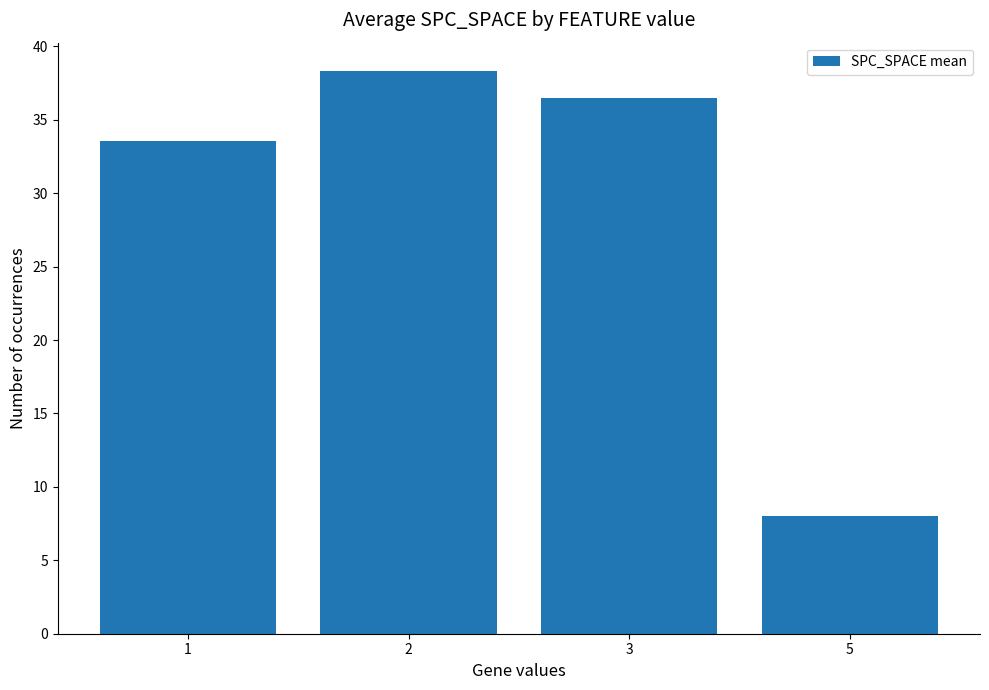

What is the greatest value displayed?

38.3